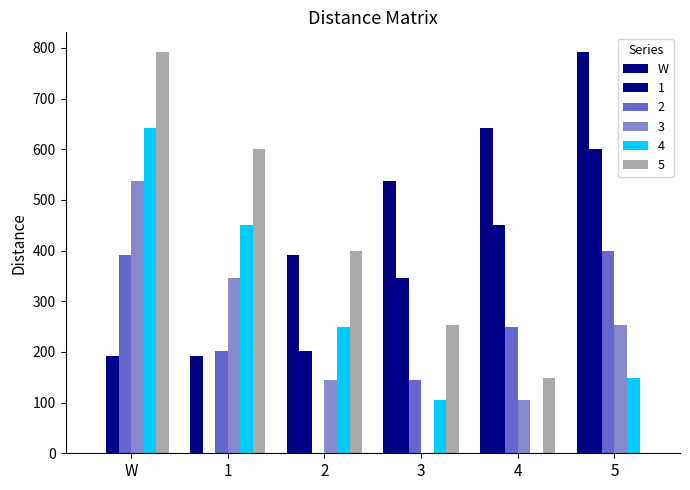

Reading left to right, extract all data points from this chart.

W=0.0	1=191.3	2=392.3	3=537.3	4=642.3	5=791.3